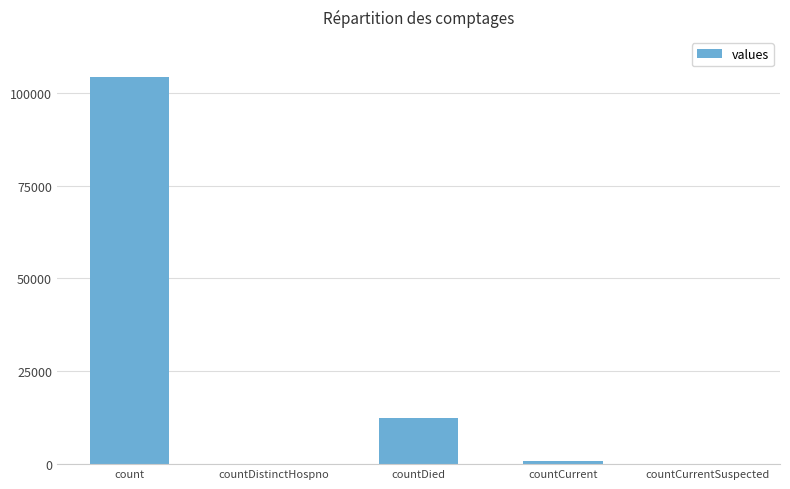

Which has a higher value, countDied or countCurrent?

countDied